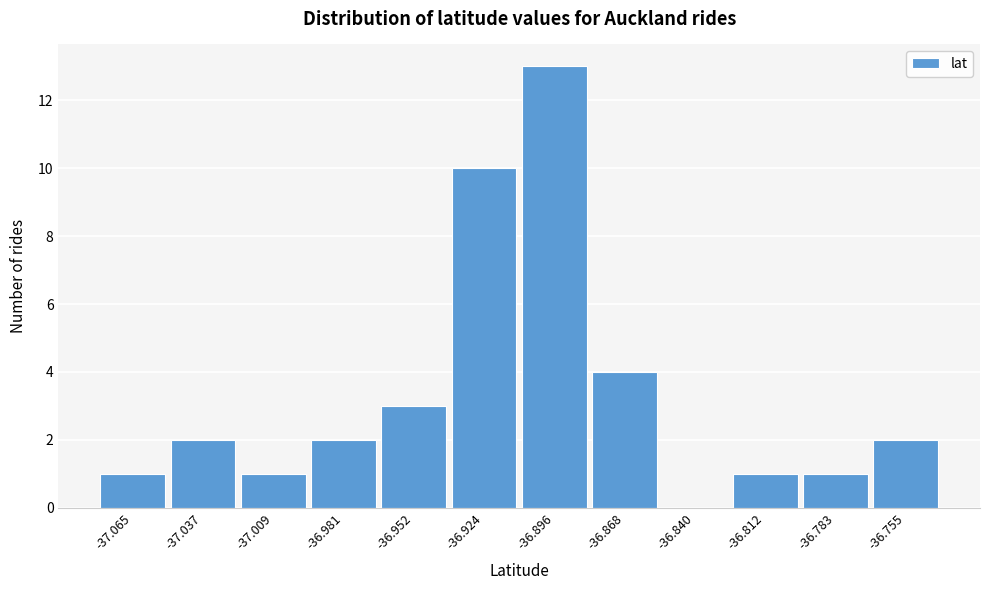

Reading left to right, extract all data points from this chart.

-37.065=1	-37.037=2	-37.009=1	-36.981=2	-36.952=3	-36.924=10	-36.896=13	-36.868=4	-36.840=0	-36.812=1	-36.783=1	-36.755=2